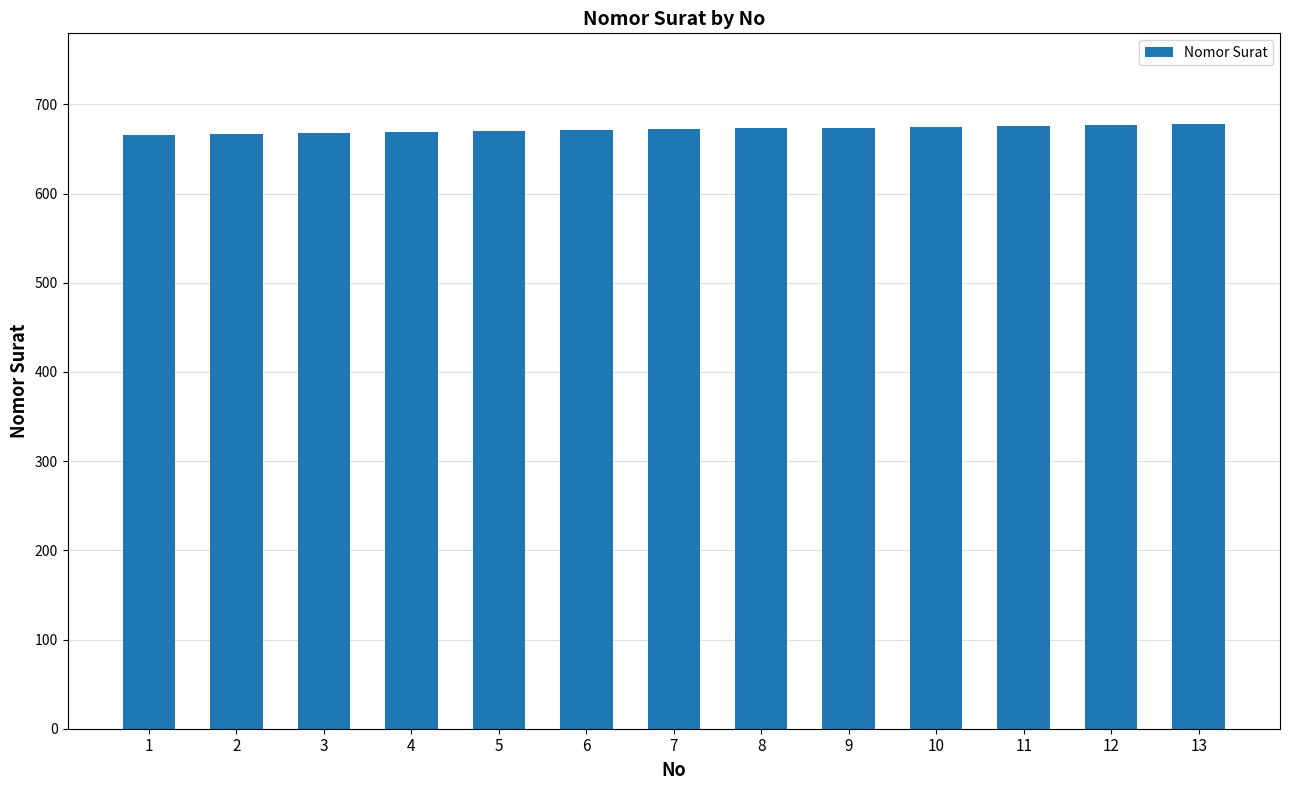

The value at 1 is 1048. True or false?

False